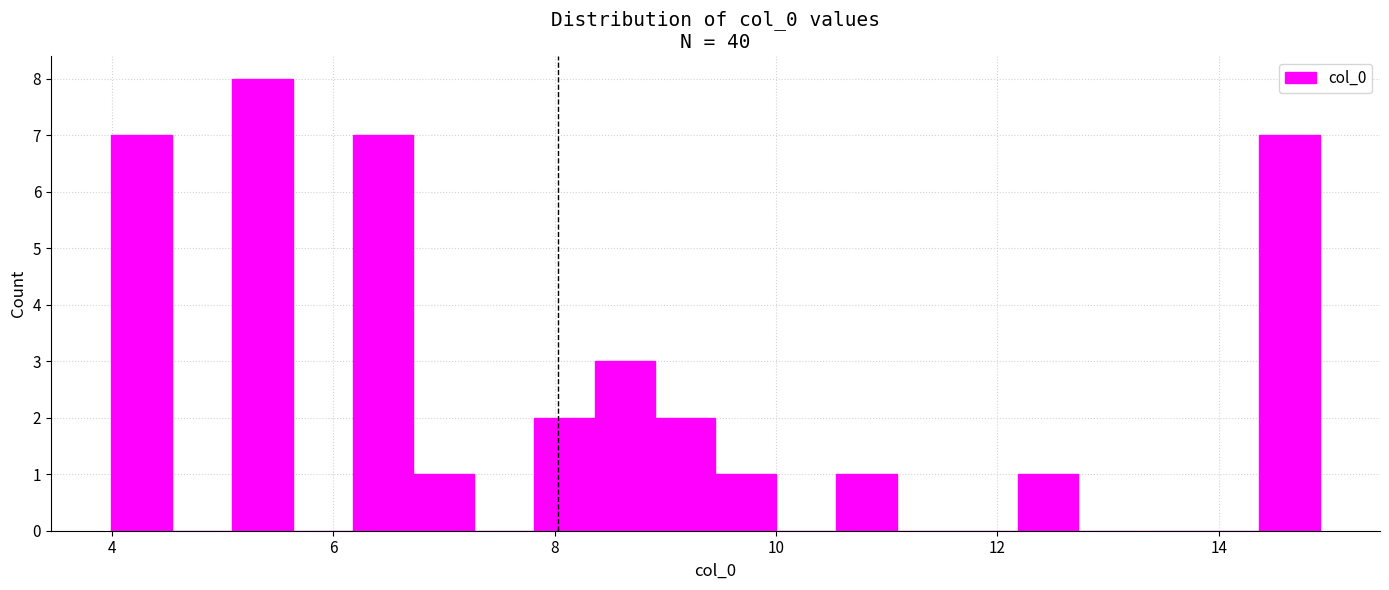

Read against the x-axis, roughly where is the centre of the tallest bar?

5.4